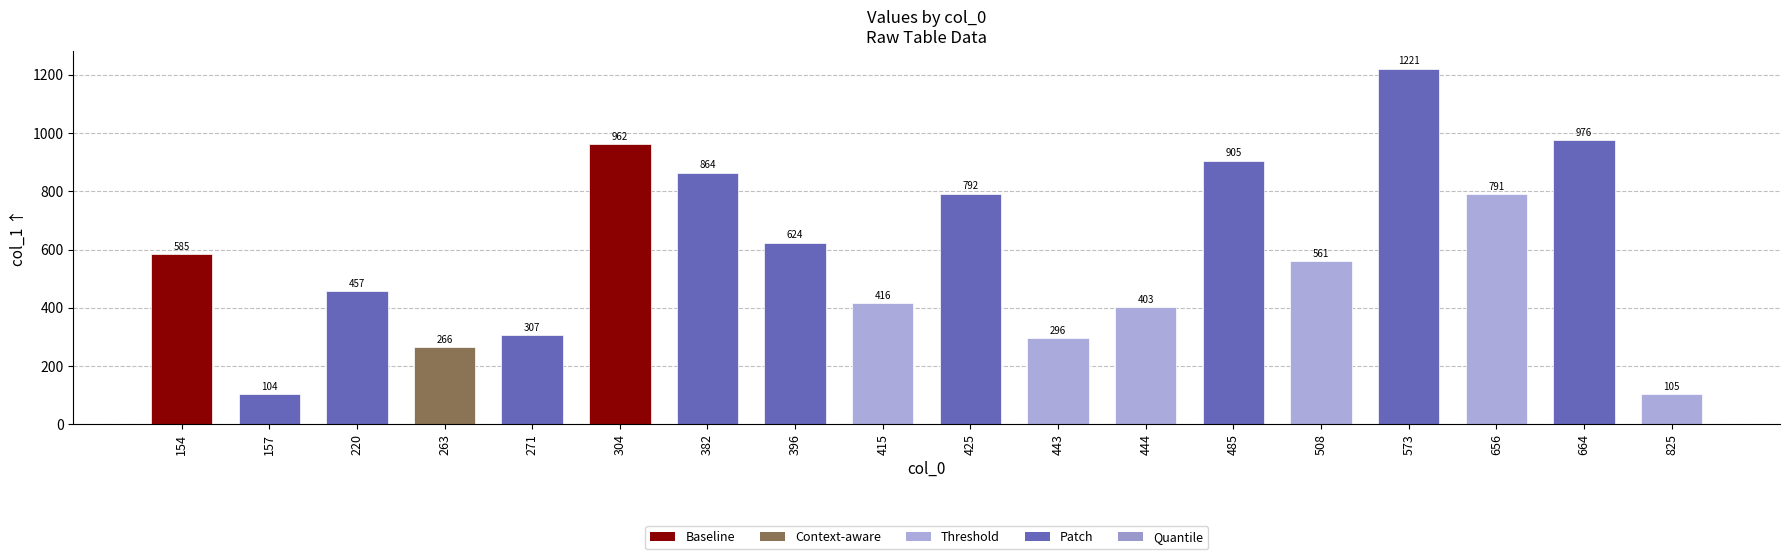

What is the difference between the second highest and second lowest values?

871